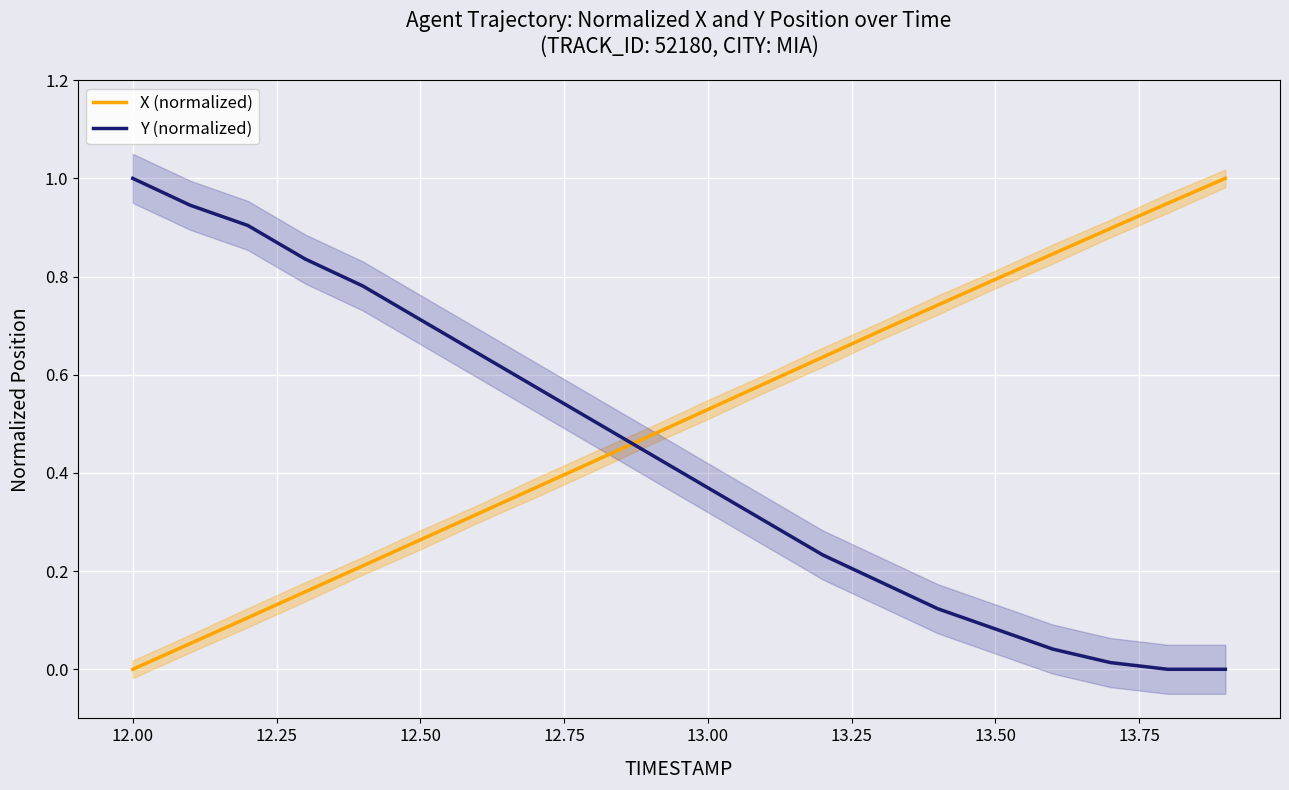

After their last crossing, which series has the higher values: Y (normalized) or X (normalized)?

X (normalized)